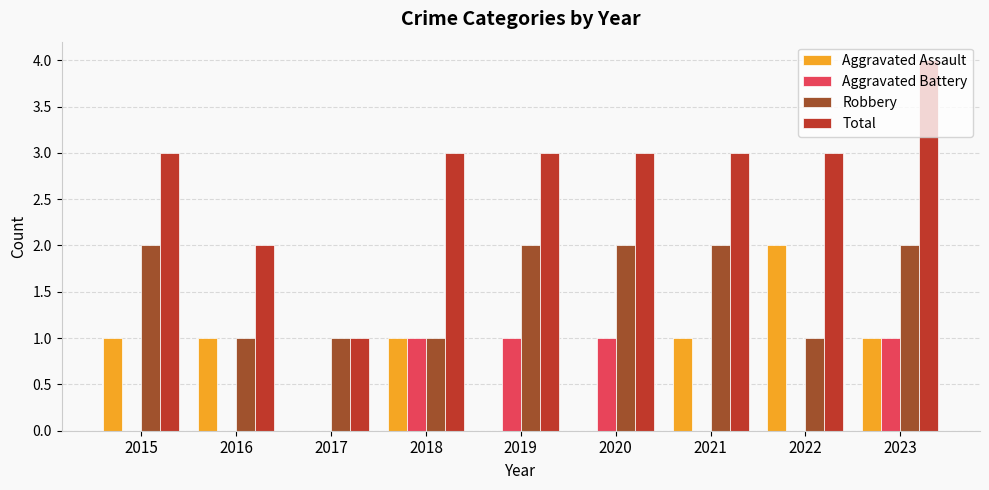

Which series has the largest total across all categories?

Total